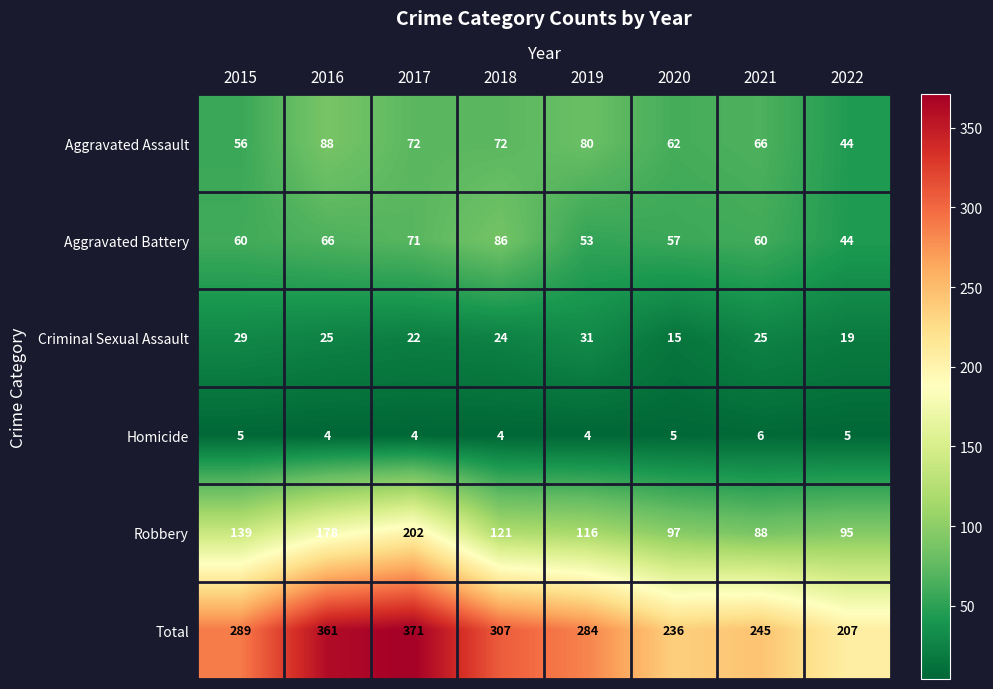

What is the difference between the second highest and minimum values in the Aggravated Battery series?

27